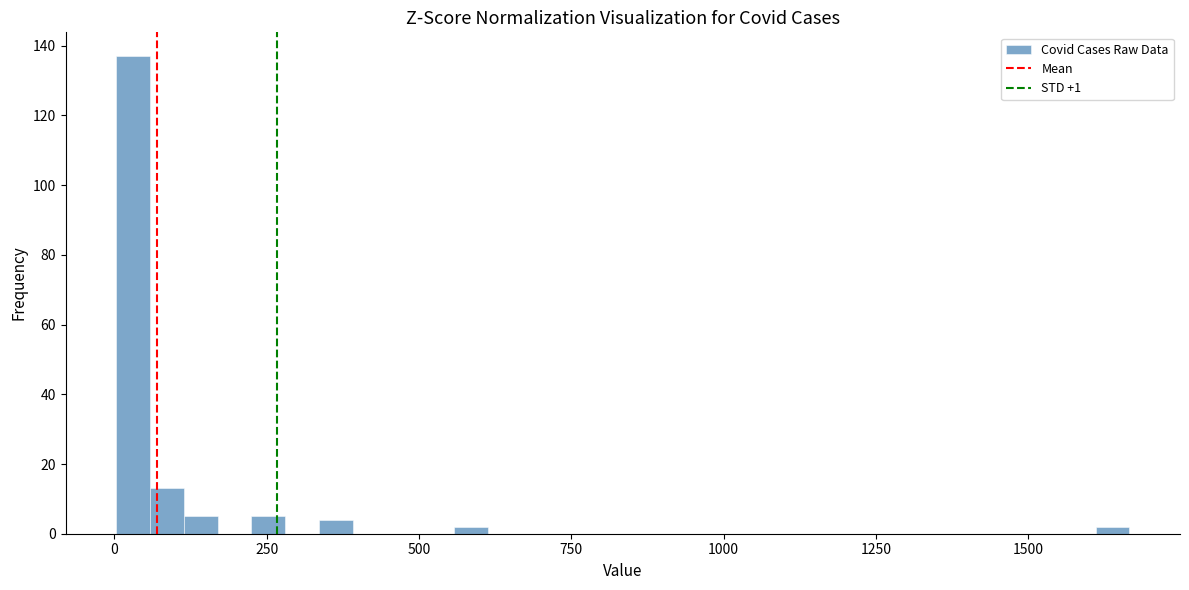

Around what value on the x-axis is the tallest bar? Give the approximate position of its centre, as read against the axis.

50